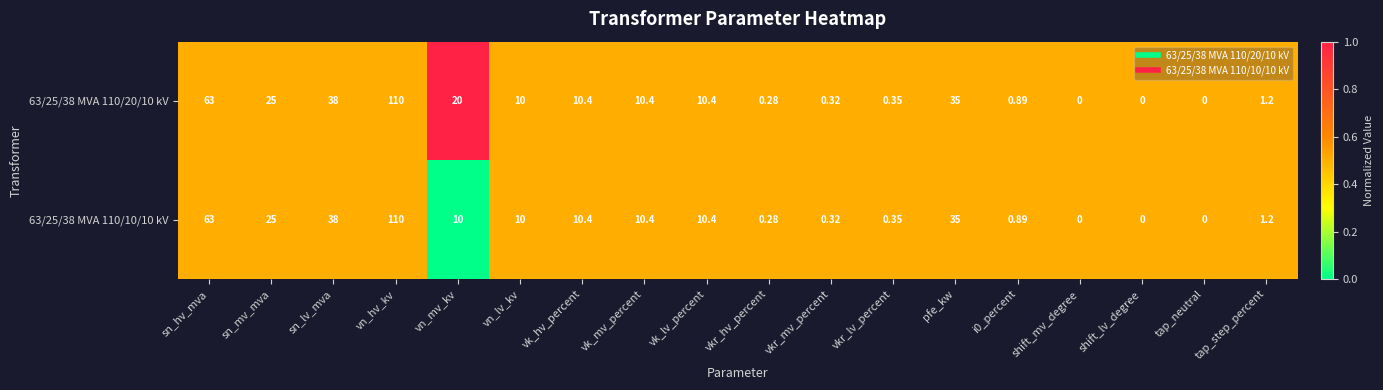

Which category has the highest value in the 63/25/38 MVA 110/10/10 kV series?

vn_hv_kv